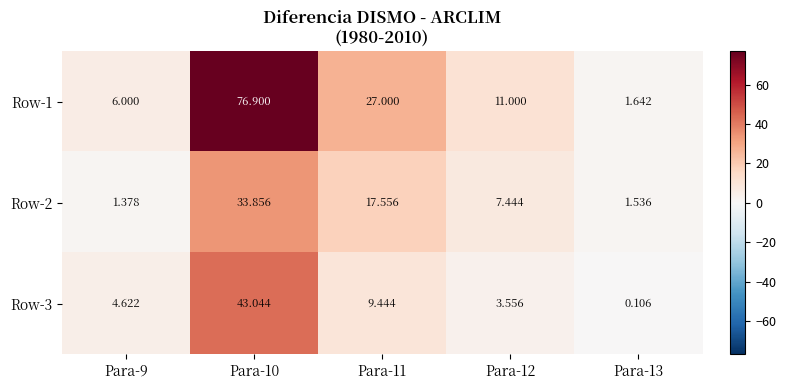

Is the value of Row-3 at Para-12 greater than the value of Row-1 at Para-9?

No